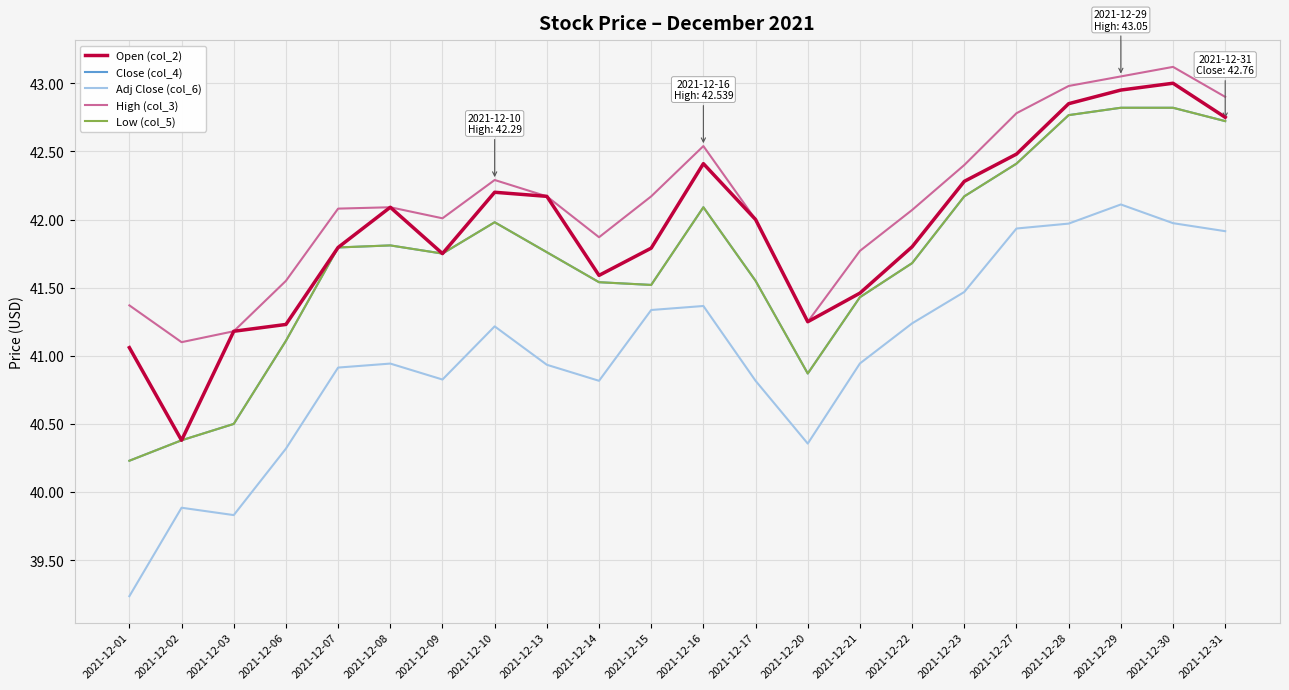

Is it true that Close (col_4) equals 12.6 at 2021-12-07?

False